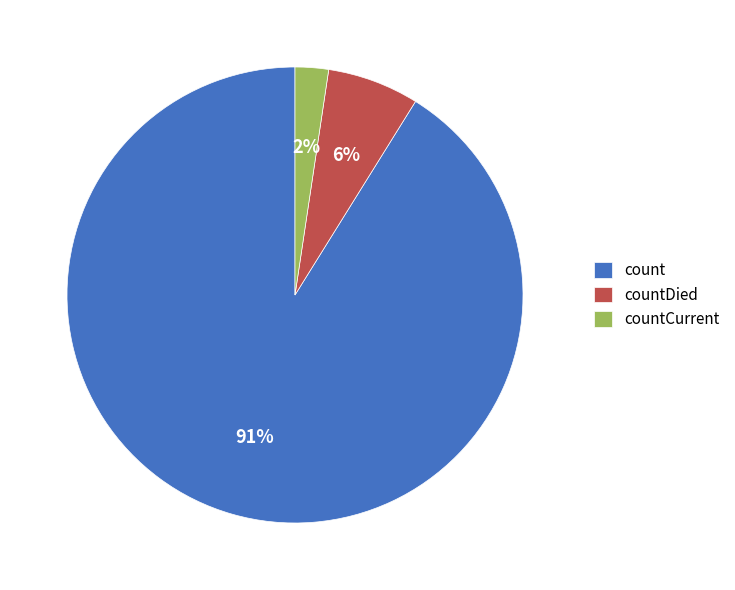

What is the largest slice in the pie chart?

count